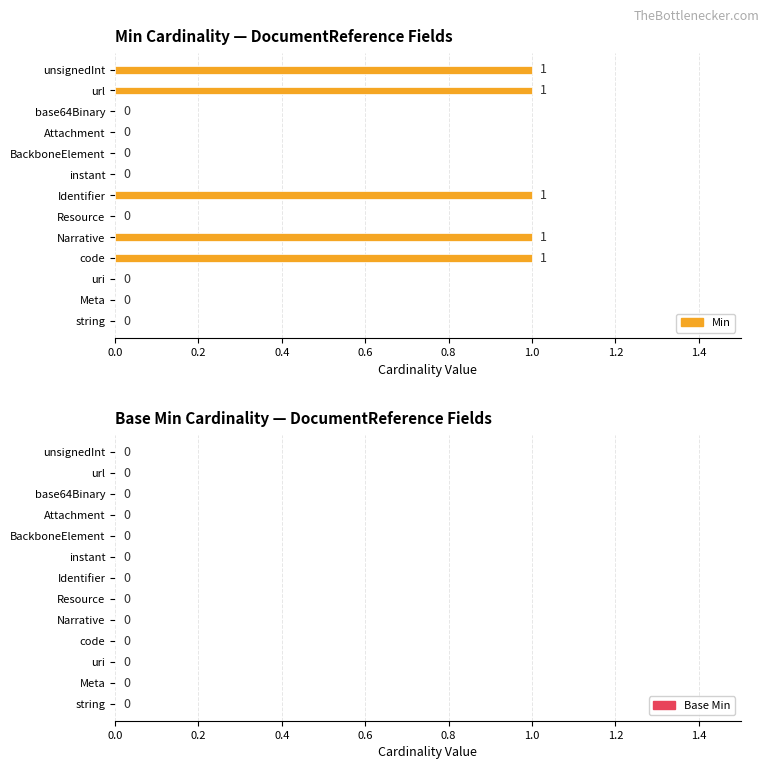

Is it true that the value at Narrative is 1?

True